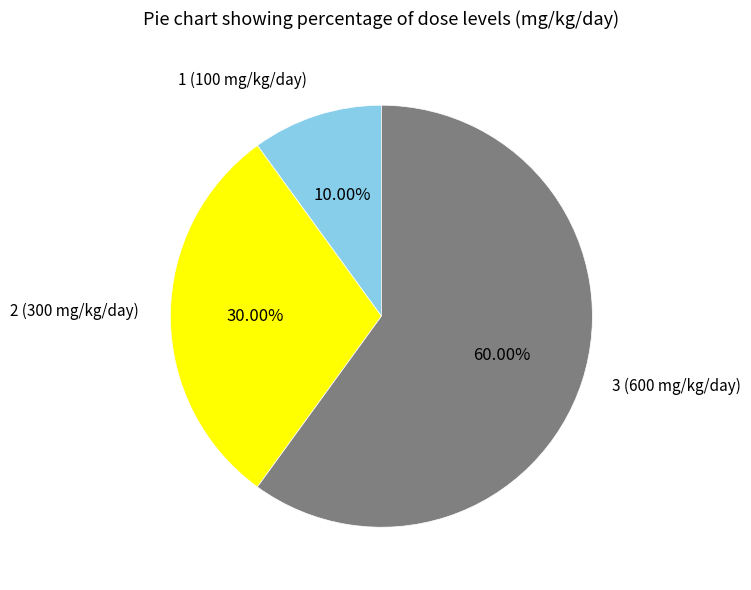

Is there a majority slice in this chart?

Yes